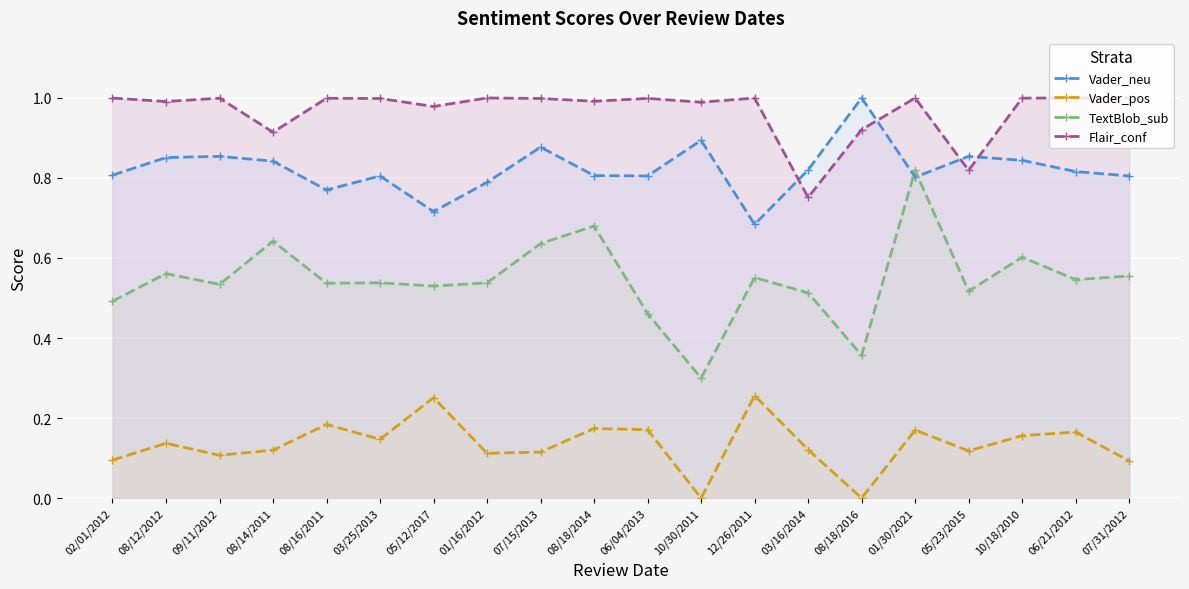

What is the difference between the maximum and minimum values in the TextBlob_sub series?

0.5